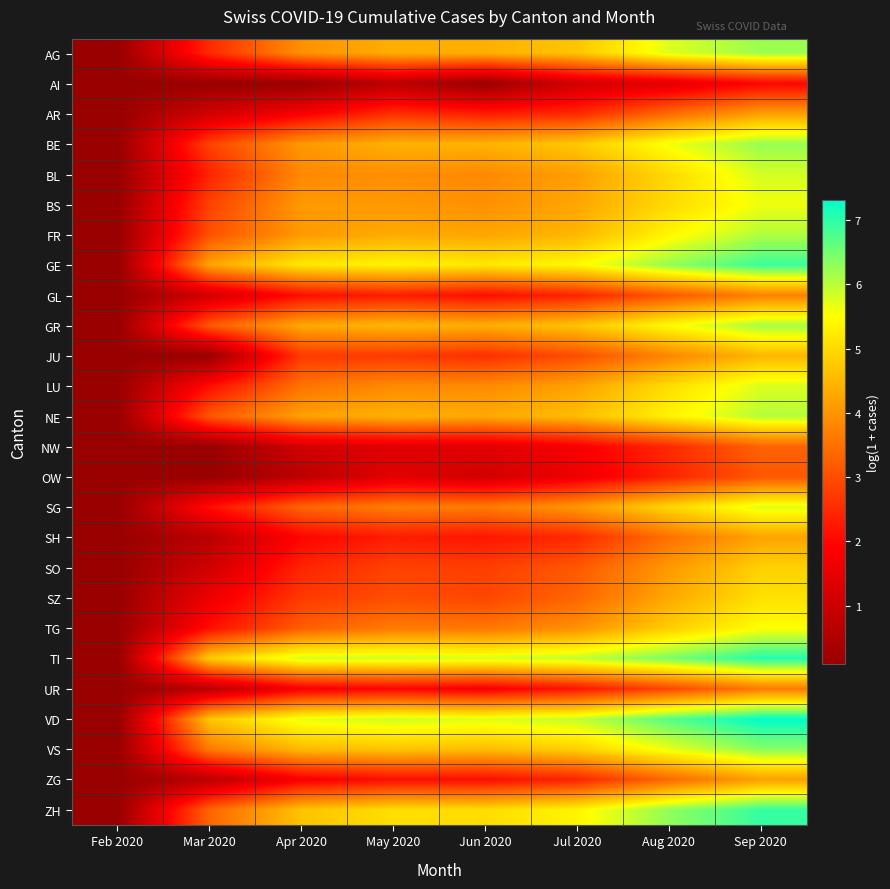

Which has a higher value, Apr 2020 or Sep 2020?

Sep 2020